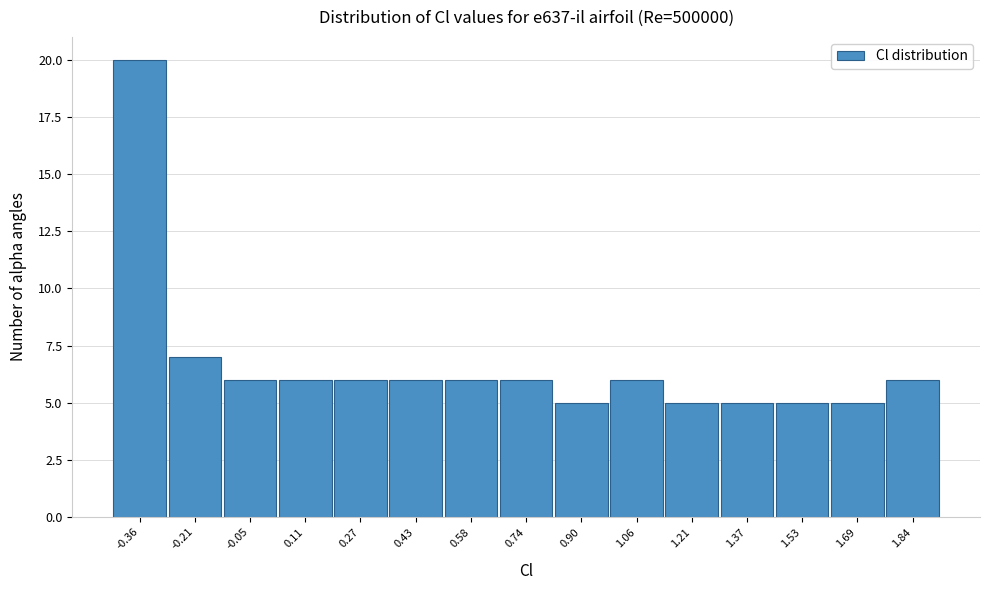

Reading left to right, list all the values displayed in this chart.

-0.36=20	-0.21=7	-0.05=6	0.11=6	0.27=6	0.43=6	0.58=6	0.74=6	0.90=5	1.06=6	1.21=5	1.37=5	1.53=5	1.69=5	1.84=6